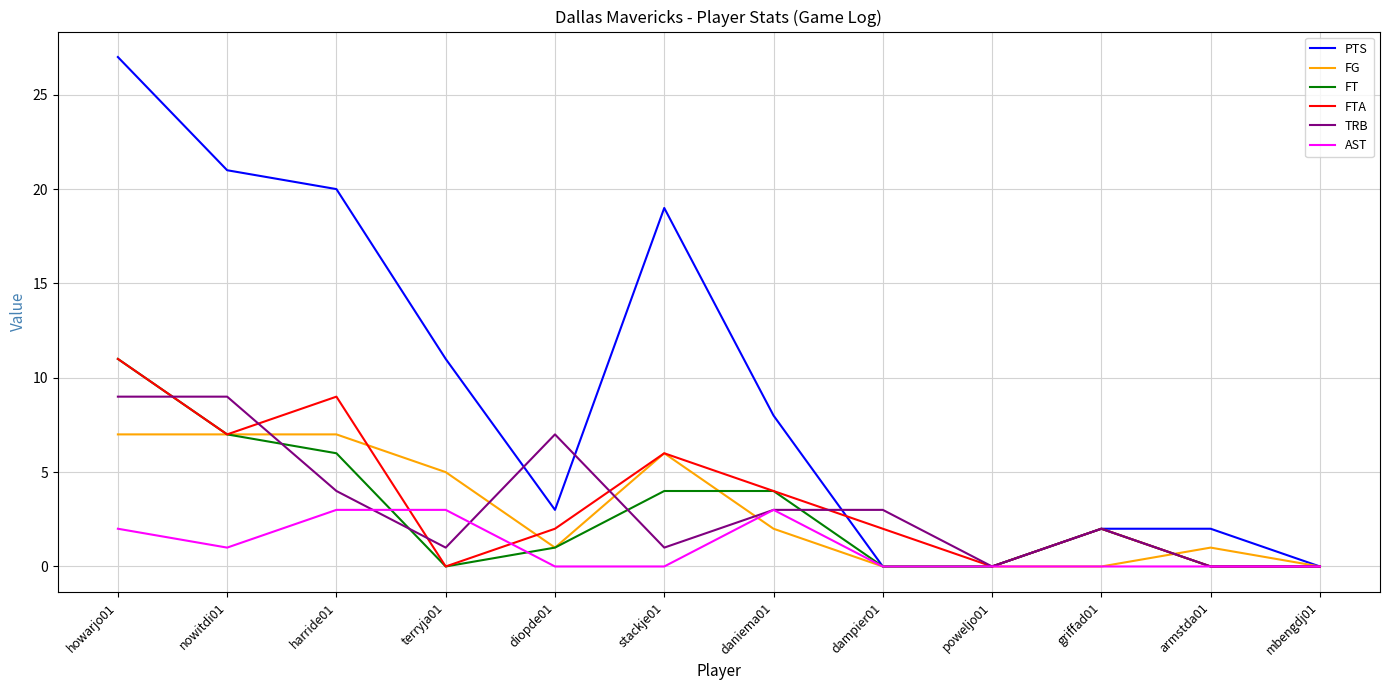

What is the sum of all FT values?

35